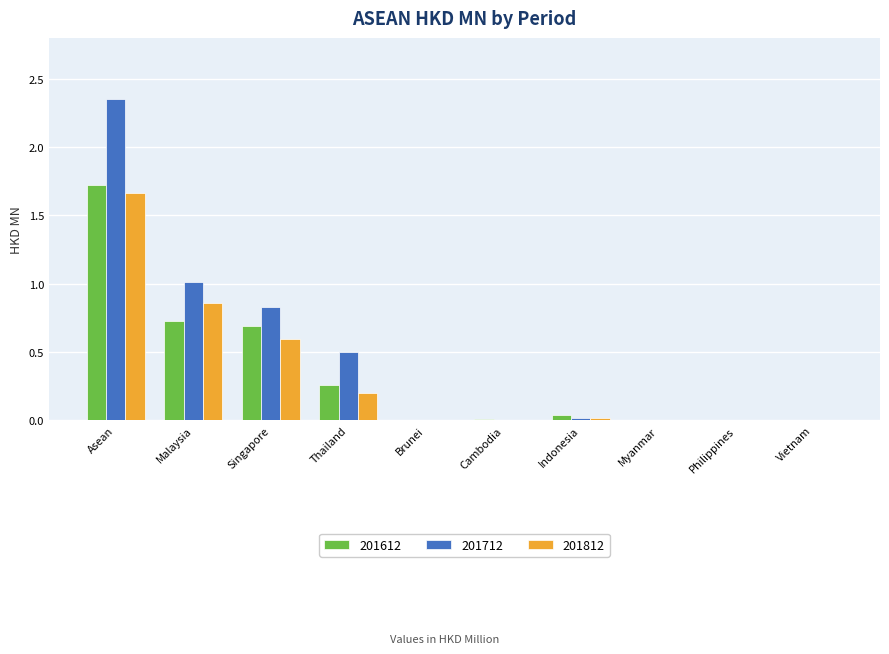

What is the sum of all 201812 values?

3.3